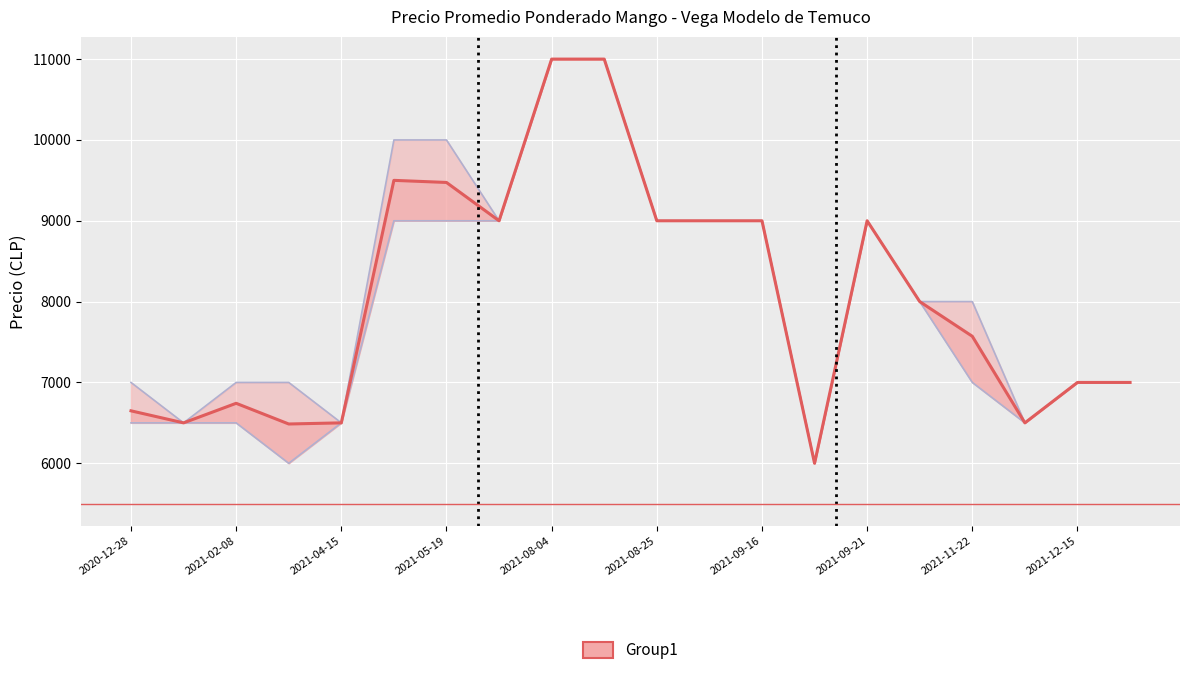

Between 13 and 2021-05-19, which is larger?

2021-05-19